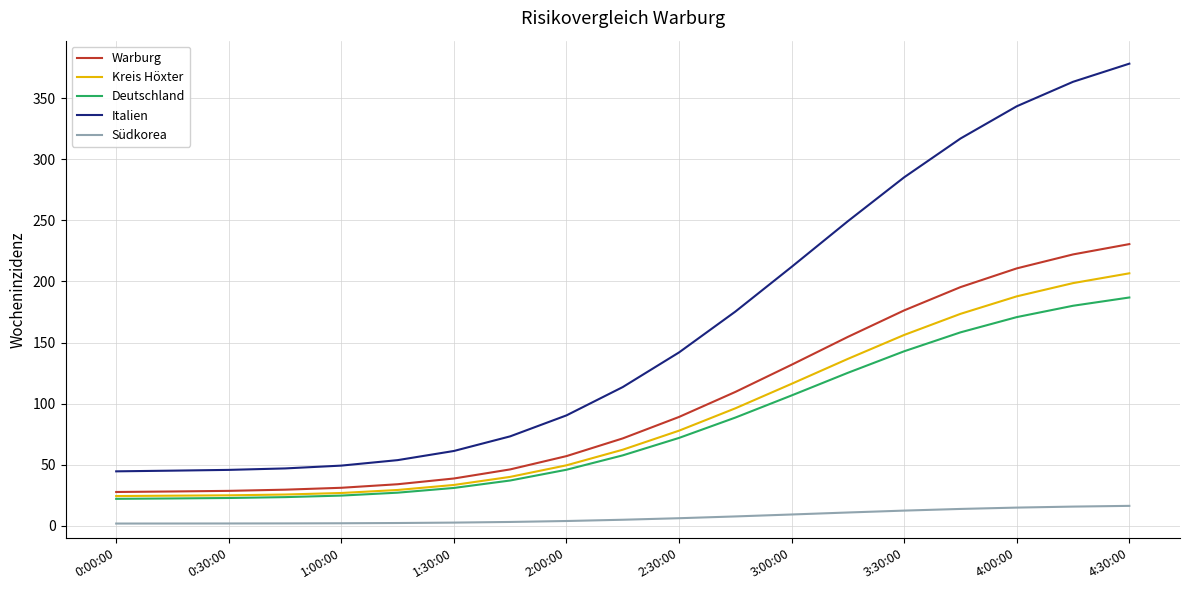

What is the maximum value shown in the chart?

378.2